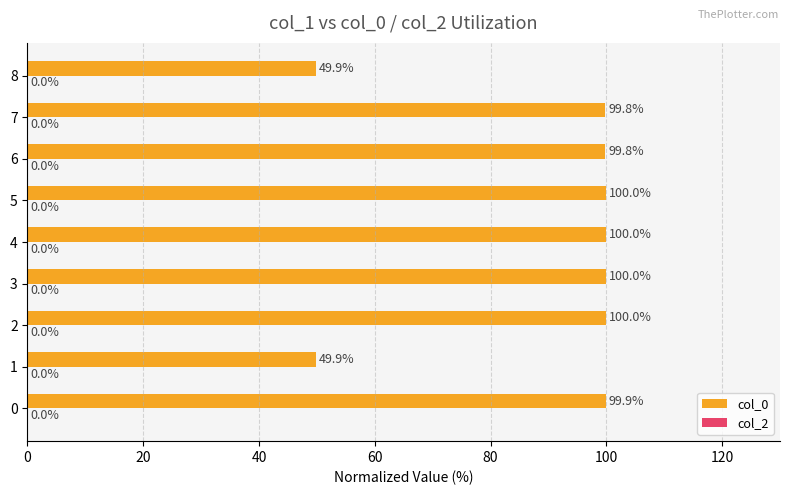

What is the greatest value displayed?

100.0